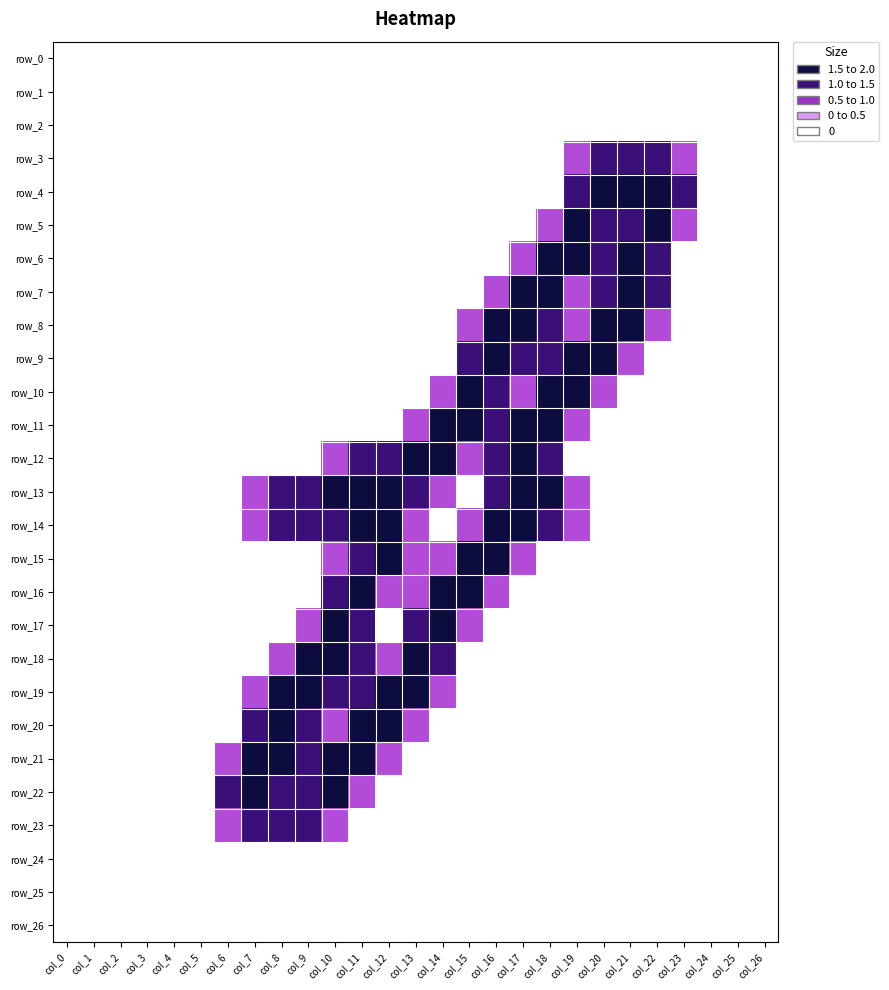

Reading left to right, what are all the values shown in this chart?

row_0: col_0=0.0	col_1=0.0	col_2=0.0	col_3=0.0	col_4=0.0	col_5=0.0	col_6=0.0	col_7=0.0	col_8=0.0	col_9=0.0	col_10=0.0	col_11=0.0	col_12=0.0	col_13=0.0	col_14=0.0	col_15=0.0	col_16=0.0	col_17=0.0	col_18=0.0	col_19=0.0	col_20=0.0	col_21=0.0	col_22=0.0	col_23=0.0	col_24=0.0	col_25=0.0	col_26=0.0
row_1: col_0=0.0	col_1=0.0	col_2=0.0	col_3=0.0	col_4=0.0	col_5=0.0	col_6=0.0	col_7=0.0	col_8=0.0	col_9=0.0	col_10=0.0	col_11=0.0	col_12=0.0	col_13=0.0	col_14=0.0	col_15=0.0	col_16=0.0	col_17=0.0	col_18=0.0	col_19=0.0	col_20=0.0	col_21=0.0	col_22=0.0	col_23=0.0	col_24=0.0	col_25=0.0	col_26=0.0
row_2: col_0=0.0	col_1=0.0	col_2=0.0	col_3=0.0	col_4=0.0	col_5=0.0	col_6=0.0	col_7=0.0	col_8=0.0	col_9=0.0	col_10=0.0	col_11=0.0	col_12=0.0	col_13=0.0	col_14=0.0	col_15=0.0	col_16=0.0	col_17=0.0	col_18=0.0	col_19=0.0	col_20=0.0	col_21=0.0	col_22=0.0	col_23=0.0	col_24=0.0	col_25=0.0	col_26=0.0
row_3: col_0=0.0	col_1=0.0	col_2=0.0	col_3=0.0	col_4=0.0	col_5=0.0	col_6=0.0	col_7=0.0	col_8=0.0	col_9=0.0	col_10=0.0	col_11=0.0	col_12=0.0	col_13=0.0	col_14=0.0	col_15=0.0	col_16=0.0	col_17=0.0	col_18=0.0	col_19=0.8	col_20=1.5	col_21=1.5	col_22=1.5	col_23=0.8	col_24=0.0	col_25=0.0	col_26=0.0
row_4: col_0=0.0	col_1=0.0	col_2=0.0	col_3=0.0	col_4=0.0	col_5=0.0	col_6=0.0	col_7=0.0	col_8=0.0	col_9=0.0	col_10=0.0	col_11=0.0	col_12=0.0	col_13=0.0	col_14=0.0	col_15=0.0	col_16=0.0	col_17=0.0	col_18=0.0	col_19=1.5	col_20=2.0	col_21=2.0	col_22=2.0	col_23=1.5	col_24=0.0	col_25=0.0	col_26=0.0
row_5: col_0=0.0	col_1=0.0	col_2=0.0	col_3=0.0	col_4=0.0	col_5=0.0	col_6=0.0	col_7=0.0	col_8=0.0	col_9=0.0	col_10=0.0	col_11=0.0	col_12=0.0	col_13=0.0	col_14=0.0	col_15=0.0	col_16=0.0	col_17=0.0	col_18=0.8	col_19=2.0	col_20=1.5	col_21=1.5	col_22=2.0	col_23=0.8	col_24=0.0	col_25=0.0	col_26=0.0
row_6: col_0=0.0	col_1=0.0	col_2=0.0	col_3=0.0	col_4=0.0	col_5=0.0	col_6=0.0	col_7=0.0	col_8=0.0	col_9=0.0	col_10=0.0	col_11=0.0	col_12=0.0	col_13=0.0	col_14=0.0	col_15=0.0	col_16=0.0	col_17=0.8	col_18=2.0	col_19=2.0	col_20=1.5	col_21=2.0	col_22=1.5	col_23=0.0	col_24=0.0	col_25=0.0	col_26=0.0
row_7: col_0=0.0	col_1=0.0	col_2=0.0	col_3=0.0	col_4=0.0	col_5=0.0	col_6=0.0	col_7=0.0	col_8=0.0	col_9=0.0	col_10=0.0	col_11=0.0	col_12=0.0	col_13=0.0	col_14=0.0	col_15=0.0	col_16=0.8	col_17=2.0	col_18=2.0	col_19=0.8	col_20=1.5	col_21=2.0	col_22=1.5	col_23=0.0	col_24=0.0	col_25=0.0	col_26=0.0
row_8: col_0=0.0	col_1=0.0	col_2=0.0	col_3=0.0	col_4=0.0	col_5=0.0	col_6=0.0	col_7=0.0	col_8=0.0	col_9=0.0	col_10=0.0	col_11=0.0	col_12=0.0	col_13=0.0	col_14=0.0	col_15=0.8	col_16=2.0	col_17=2.0	col_18=1.5	col_19=0.8	col_20=2.0	col_21=2.0	col_22=0.8	col_23=0.0	col_24=0.0	col_25=0.0	col_26=0.0
row_9: col_0=0.0	col_1=0.0	col_2=0.0	col_3=0.0	col_4=0.0	col_5=0.0	col_6=0.0	col_7=0.0	col_8=0.0	col_9=0.0	col_10=0.0	col_11=0.0	col_12=0.0	col_13=0.0	col_14=0.0	col_15=1.5	col_16=2.0	col_17=1.5	col_18=1.5	col_19=2.0	col_20=2.0	col_21=0.8	col_22=0.0	col_23=0.0	col_24=0.0	col_25=0.0	col_26=0.0
row_10: col_0=0.0	col_1=0.0	col_2=0.0	col_3=0.0	col_4=0.0	col_5=0.0	col_6=0.0	col_7=0.0	col_8=0.0	col_9=0.0	col_10=0.0	col_11=0.0	col_12=0.0	col_13=0.0	col_14=0.8	col_15=2.0	col_16=1.5	col_17=0.8	col_18=2.0	col_19=2.0	col_20=0.8	col_21=0.0	col_22=0.0	col_23=0.0	col_24=0.0	col_25=0.0	col_26=0.0
row_11: col_0=0.0	col_1=0.0	col_2=0.0	col_3=0.0	col_4=0.0	col_5=0.0	col_6=0.0	col_7=0.0	col_8=0.0	col_9=0.0	col_10=0.0	col_11=0.0	col_12=0.0	col_13=0.8	col_14=2.0	col_15=2.0	col_16=1.5	col_17=2.0	col_18=2.0	col_19=0.8	col_20=0.0	col_21=0.0	col_22=0.0	col_23=0.0	col_24=0.0	col_25=0.0	col_26=0.0
row_12: col_0=0.0	col_1=0.0	col_2=0.0	col_3=0.0	col_4=0.0	col_5=0.0	col_6=0.0	col_7=0.0	col_8=0.0	col_9=0.0	col_10=0.8	col_11=1.5	col_12=1.5	col_13=2.0	col_14=2.0	col_15=0.8	col_16=1.5	col_17=2.0	col_18=1.5	col_19=0.0	col_20=0.0	col_21=0.0	col_22=0.0	col_23=0.0	col_24=0.0	col_25=0.0	col_26=0.0
row_13: col_0=0.0	col_1=0.0	col_2=0.0	col_3=0.0	col_4=0.0	col_5=0.0	col_6=0.0	col_7=0.8	col_8=1.5	col_9=1.5	col_10=2.0	col_11=2.0	col_12=2.0	col_13=1.5	col_14=0.8	col_15=0.0	col_16=1.5	col_17=2.0	col_18=2.0	col_19=0.8	col_20=0.0	col_21=0.0	col_22=0.0	col_23=0.0	col_24=0.0	col_25=0.0	col_26=0.0
row_14: col_0=0.0	col_1=0.0	col_2=0.0	col_3=0.0	col_4=0.0	col_5=0.0	col_6=0.0	col_7=0.8	col_8=1.5	col_9=1.5	col_10=1.5	col_11=2.0	col_12=2.0	col_13=0.8	col_14=0.0	col_15=0.8	col_16=2.0	col_17=2.0	col_18=1.5	col_19=0.8	col_20=0.0	col_21=0.0	col_22=0.0	col_23=0.0	col_24=0.0	col_25=0.0	col_26=0.0
row_15: col_0=0.0	col_1=0.0	col_2=0.0	col_3=0.0	col_4=0.0	col_5=0.0	col_6=0.0	col_7=0.0	col_8=0.0	col_9=0.0	col_10=0.8	col_11=1.5	col_12=2.0	col_13=0.8	col_14=0.8	col_15=2.0	col_16=2.0	col_17=0.8	col_18=0.0	col_19=0.0	col_20=0.0	col_21=0.0	col_22=0.0	col_23=0.0	col_24=0.0	col_25=0.0	col_26=0.0
row_16: col_0=0.0	col_1=0.0	col_2=0.0	col_3=0.0	col_4=0.0	col_5=0.0	col_6=0.0	col_7=0.0	col_8=0.0	col_9=0.0	col_10=1.5	col_11=2.0	col_12=0.8	col_13=0.8	col_14=2.0	col_15=2.0	col_16=0.8	col_17=0.0	col_18=0.0	col_19=0.0	col_20=0.0	col_21=0.0	col_22=0.0	col_23=0.0	col_24=0.0	col_25=0.0	col_26=0.0
row_17: col_0=0.0	col_1=0.0	col_2=0.0	col_3=0.0	col_4=0.0	col_5=0.0	col_6=0.0	col_7=0.0	col_8=0.0	col_9=0.8	col_10=2.0	col_11=1.5	col_12=0.0	col_13=1.5	col_14=2.0	col_15=0.8	col_16=0.0	col_17=0.0	col_18=0.0	col_19=0.0	col_20=0.0	col_21=0.0	col_22=0.0	col_23=0.0	col_24=0.0	col_25=0.0	col_26=0.0
row_18: col_0=0.0	col_1=0.0	col_2=0.0	col_3=0.0	col_4=0.0	col_5=0.0	col_6=0.0	col_7=0.0	col_8=0.8	col_9=2.0	col_10=2.0	col_11=1.5	col_12=0.8	col_13=2.0	col_14=1.5	col_15=0.0	col_16=0.0	col_17=0.0	col_18=0.0	col_19=0.0	col_20=0.0	col_21=0.0	col_22=0.0	col_23=0.0	col_24=0.0	col_25=0.0	col_26=0.0
row_19: col_0=0.0	col_1=0.0	col_2=0.0	col_3=0.0	col_4=0.0	col_5=0.0	col_6=0.0	col_7=0.8	col_8=2.0	col_9=2.0	col_10=1.5	col_11=1.5	col_12=2.0	col_13=2.0	col_14=0.8	col_15=0.0	col_16=0.0	col_17=0.0	col_18=0.0	col_19=0.0	col_20=0.0	col_21=0.0	col_22=0.0	col_23=0.0	col_24=0.0	col_25=0.0	col_26=0.0
row_20: col_0=0.0	col_1=0.0	col_2=0.0	col_3=0.0	col_4=0.0	col_5=0.0	col_6=0.0	col_7=1.5	col_8=2.0	col_9=1.5	col_10=0.8	col_11=2.0	col_12=2.0	col_13=0.8	col_14=0.0	col_15=0.0	col_16=0.0	col_17=0.0	col_18=0.0	col_19=0.0	col_20=0.0	col_21=0.0	col_22=0.0	col_23=0.0	col_24=0.0	col_25=0.0	col_26=0.0
row_21: col_0=0.0	col_1=0.0	col_2=0.0	col_3=0.0	col_4=0.0	col_5=0.0	col_6=0.8	col_7=2.0	col_8=2.0	col_9=1.5	col_10=2.0	col_11=2.0	col_12=0.8	col_13=0.0	col_14=0.0	col_15=0.0	col_16=0.0	col_17=0.0	col_18=0.0	col_19=0.0	col_20=0.0	col_21=0.0	col_22=0.0	col_23=0.0	col_24=0.0	col_25=0.0	col_26=0.0
row_22: col_0=0.0	col_1=0.0	col_2=0.0	col_3=0.0	col_4=0.0	col_5=0.0	col_6=1.5	col_7=2.0	col_8=1.5	col_9=1.5	col_10=2.0	col_11=0.8	col_12=0.0	col_13=0.0	col_14=0.0	col_15=0.0	col_16=0.0	col_17=0.0	col_18=0.0	col_19=0.0	col_20=0.0	col_21=0.0	col_22=0.0	col_23=0.0	col_24=0.0	col_25=0.0	col_26=0.0
row_23: col_0=0.0	col_1=0.0	col_2=0.0	col_3=0.0	col_4=0.0	col_5=0.0	col_6=0.8	col_7=1.5	col_8=1.5	col_9=1.5	col_10=0.8	col_11=0.0	col_12=0.0	col_13=0.0	col_14=0.0	col_15=0.0	col_16=0.0	col_17=0.0	col_18=0.0	col_19=0.0	col_20=0.0	col_21=0.0	col_22=0.0	col_23=0.0	col_24=0.0	col_25=0.0	col_26=0.0
row_24: col_0=0.0	col_1=0.0	col_2=0.0	col_3=0.0	col_4=0.0	col_5=0.0	col_6=0.0	col_7=0.0	col_8=0.0	col_9=0.0	col_10=0.0	col_11=0.0	col_12=0.0	col_13=0.0	col_14=0.0	col_15=0.0	col_16=0.0	col_17=0.0	col_18=0.0	col_19=0.0	col_20=0.0	col_21=0.0	col_22=0.0	col_23=0.0	col_24=0.0	col_25=0.0	col_26=0.0
row_25: col_0=0.0	col_1=0.0	col_2=0.0	col_3=0.0	col_4=0.0	col_5=0.0	col_6=0.0	col_7=0.0	col_8=0.0	col_9=0.0	col_10=0.0	col_11=0.0	col_12=0.0	col_13=0.0	col_14=0.0	col_15=0.0	col_16=0.0	col_17=0.0	col_18=0.0	col_19=0.0	col_20=0.0	col_21=0.0	col_22=0.0	col_23=0.0	col_24=0.0	col_25=0.0	col_26=0.0
row_26: col_0=0.0	col_1=0.0	col_2=0.0	col_3=0.0	col_4=0.0	col_5=0.0	col_6=0.0	col_7=0.0	col_8=0.0	col_9=0.0	col_10=0.0	col_11=0.0	col_12=0.0	col_13=0.0	col_14=0.0	col_15=0.0	col_16=0.0	col_17=0.0	col_18=0.0	col_19=0.0	col_20=0.0	col_21=0.0	col_22=0.0	col_23=0.0	col_24=0.0	col_25=0.0	col_26=0.0